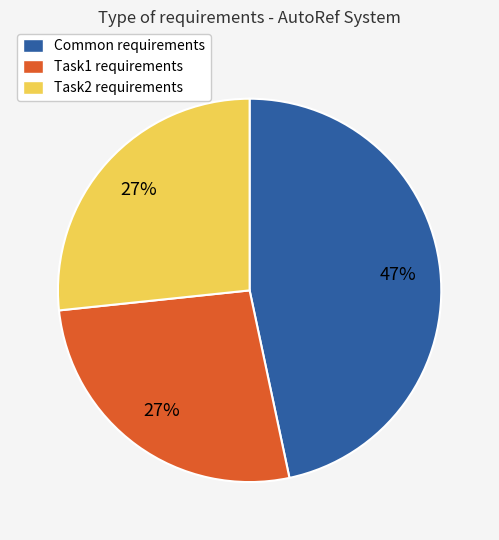

Is it true that Task1 requirements is 27% of the pie?

True